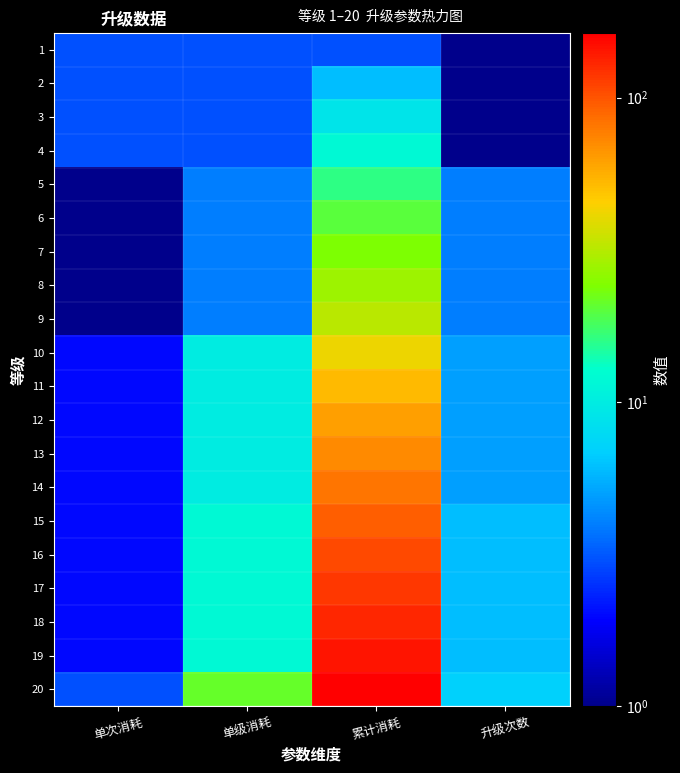

Rank the series by their maximum value, from lowest to highest.

1, 2, 3, 4, 5, 6, 7, 8, 9, 10, 11, 12, 13, 14, 15, 16, 17, 18, 19, 20